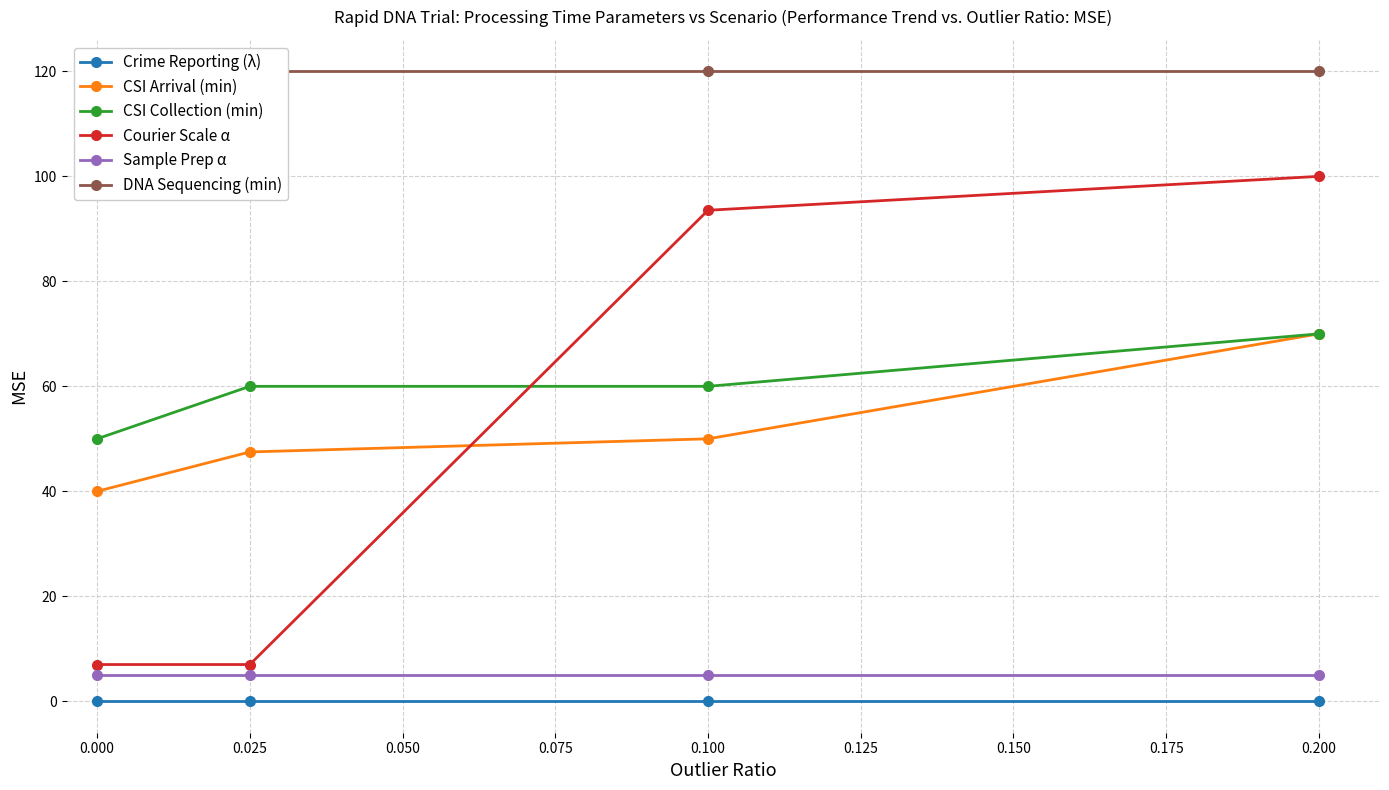

What is the average value of the Courier Scale α series?

51.9